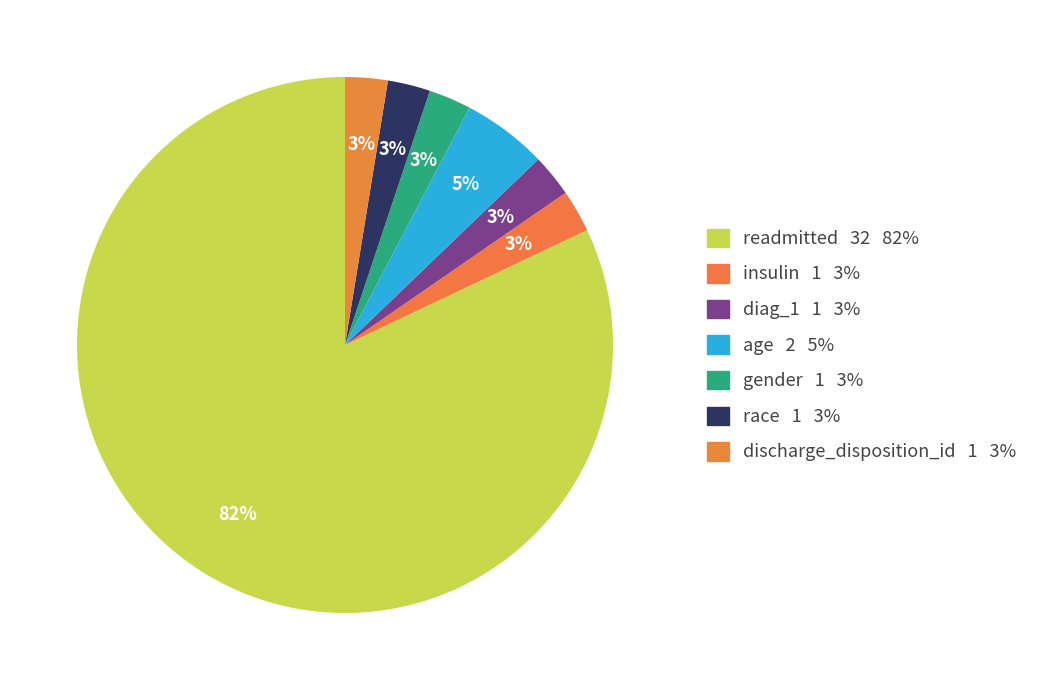

What percentage is the age slice, to the nearest percent?

5%